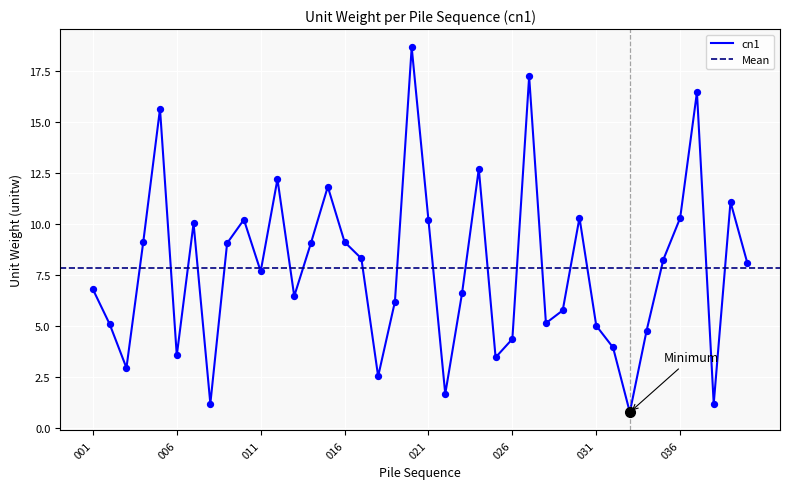

What is the change in value from 008 to 034?

+3.6